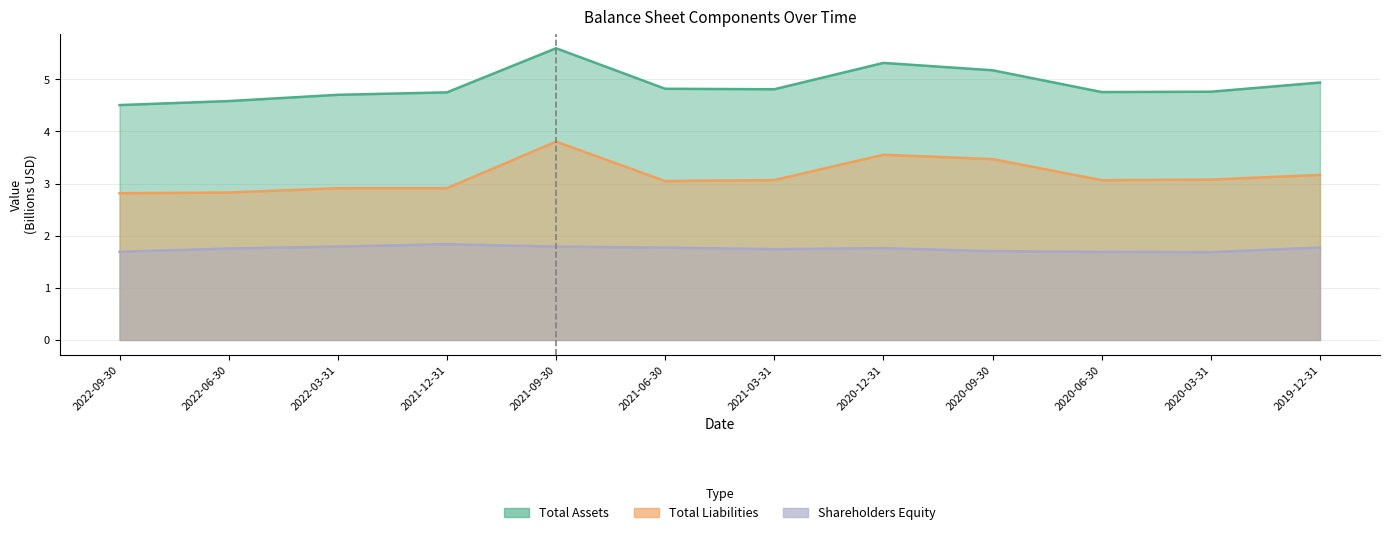

Between 2020-12-31 and 2021-06-30, which is larger?

2020-12-31